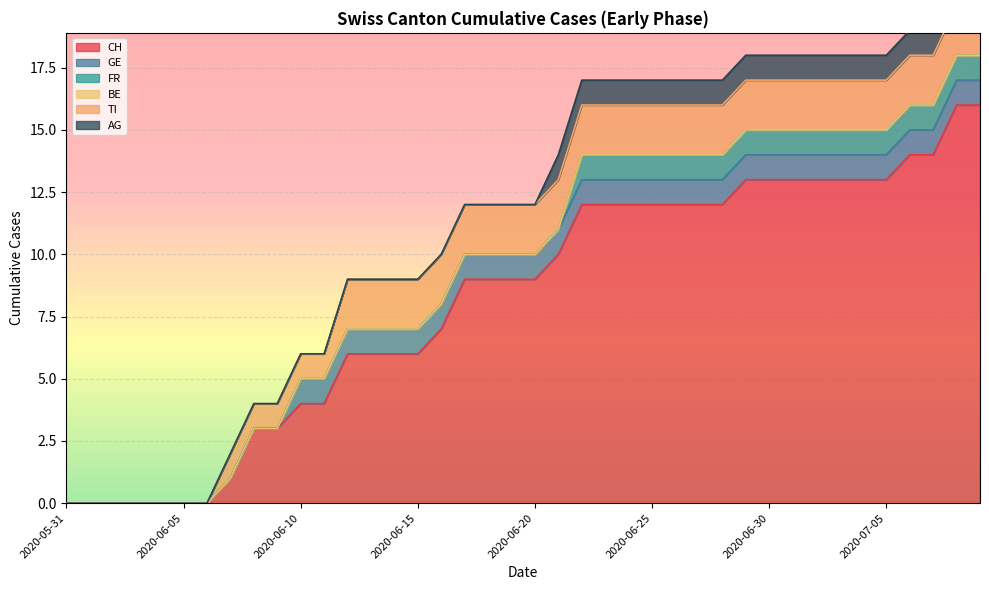

Which series has the largest range (max minus min)?

CH